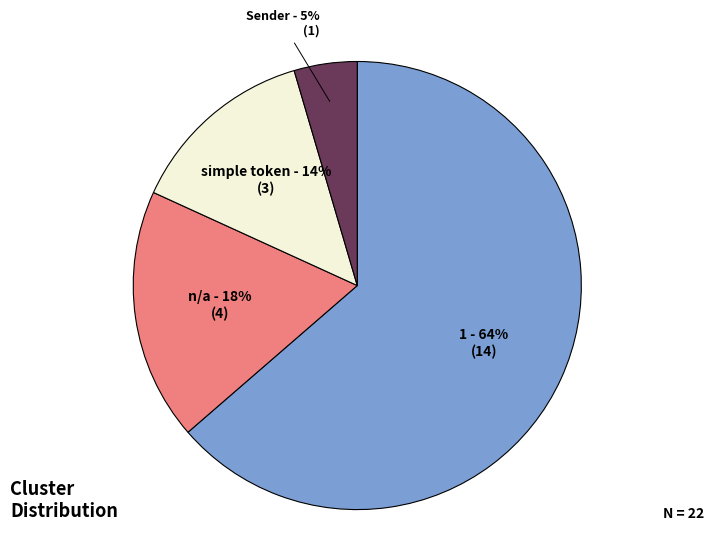

Combined, do n/a and simple token account for over 50%?

No